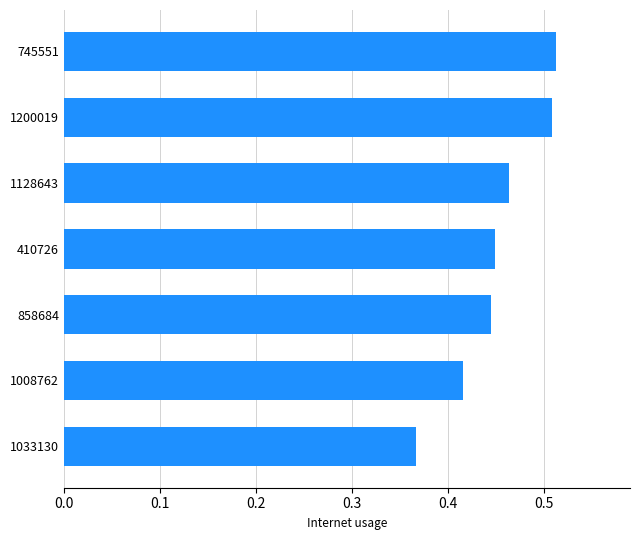

Where is the data nearest to the value 0?

1033130